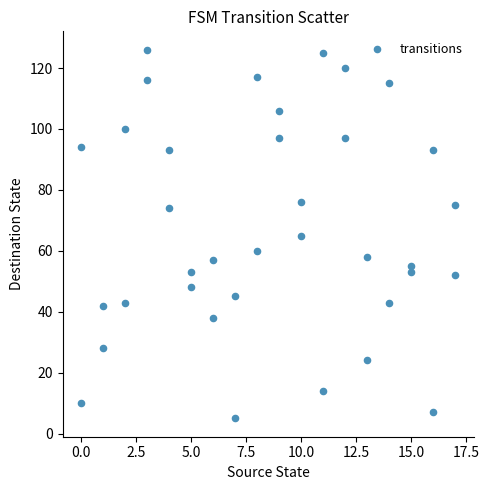

What is the range of Y values (max minus min)?

121